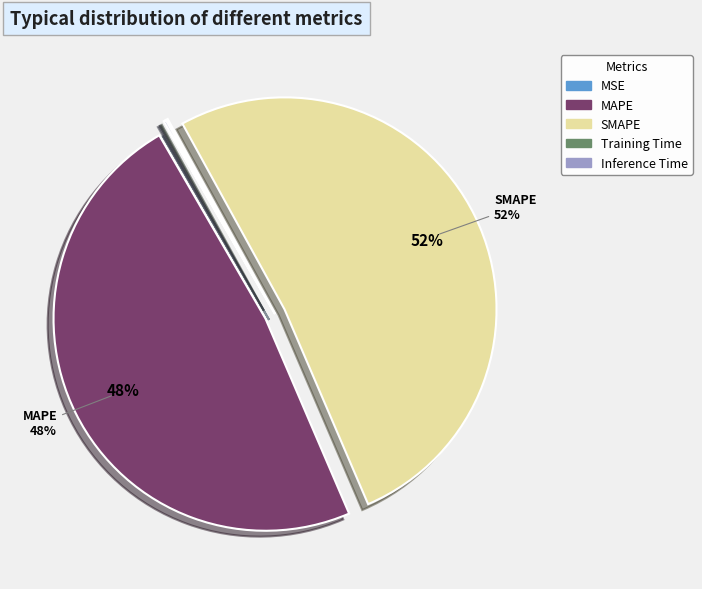

To the nearest percent, what portion does MAPE represent?

48%